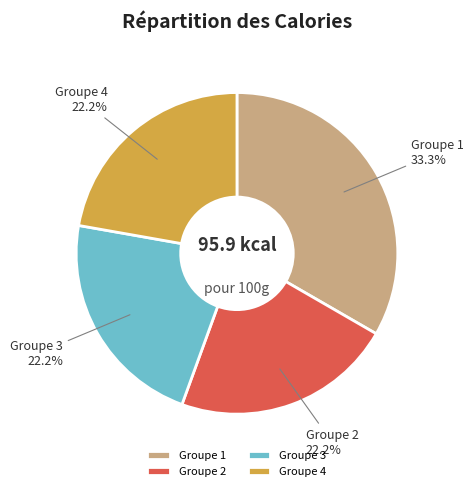

Which category has the biggest portion of the pie?

Groupe 1